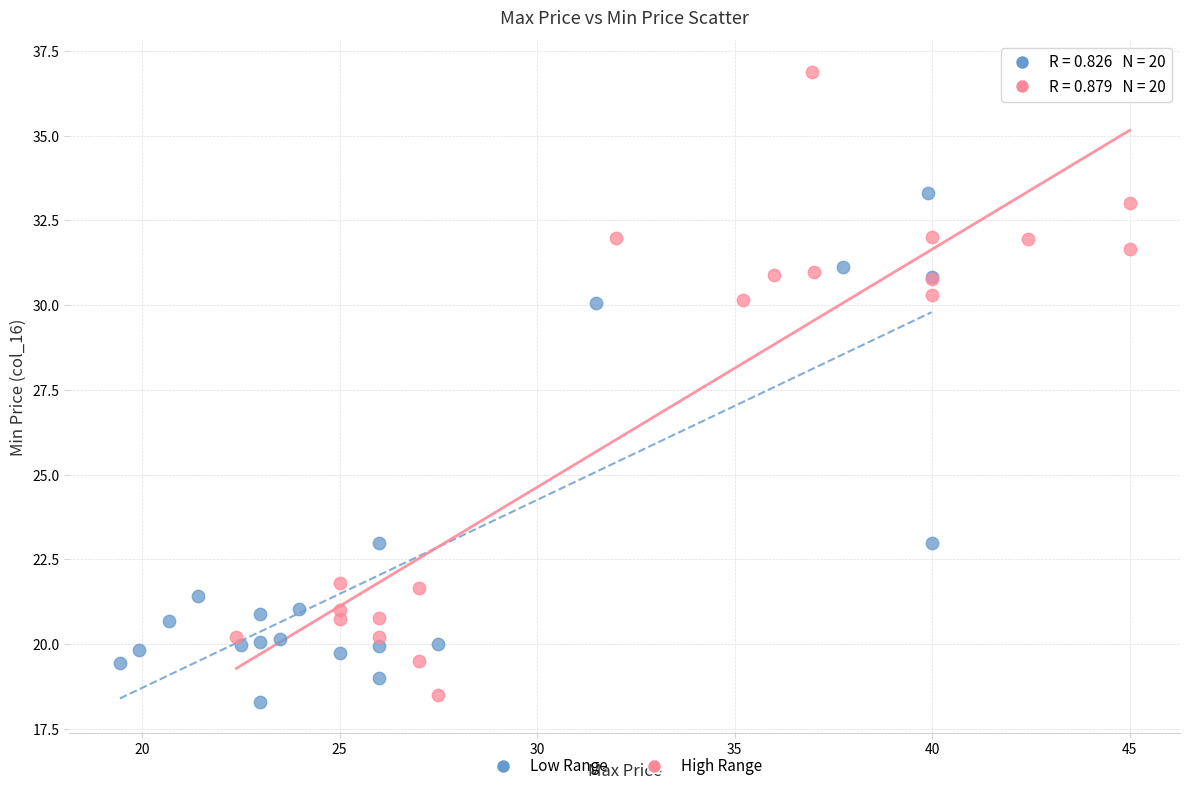

Which series has the widest spread of Y values?

High Range